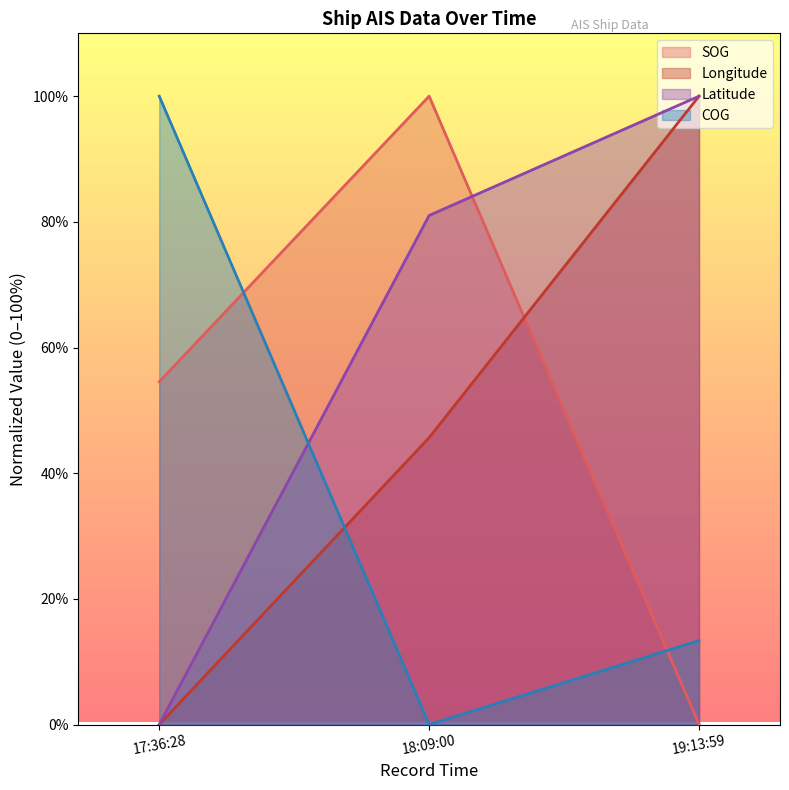

What is the approximate value of Longitude at 18:09:00?

45.7